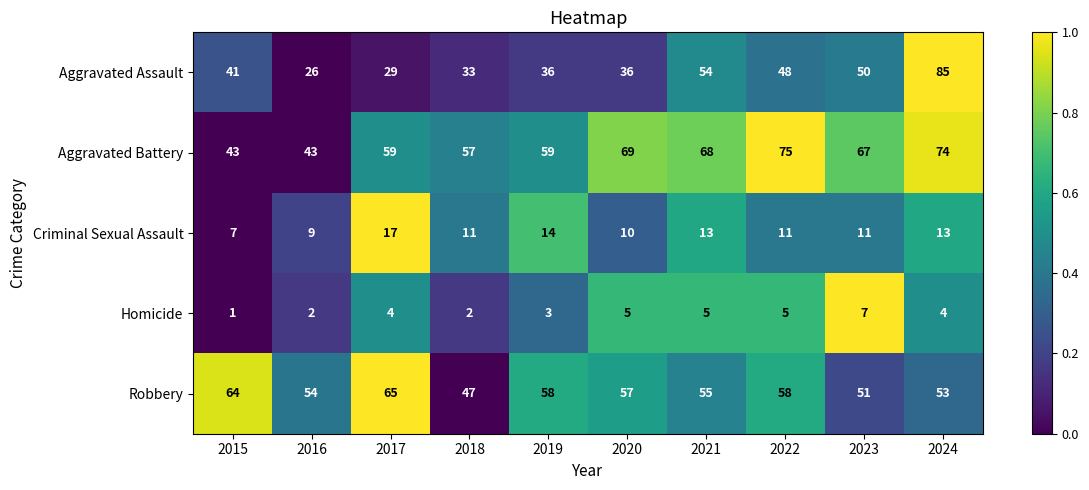

Count the number of data series in this chart.

5